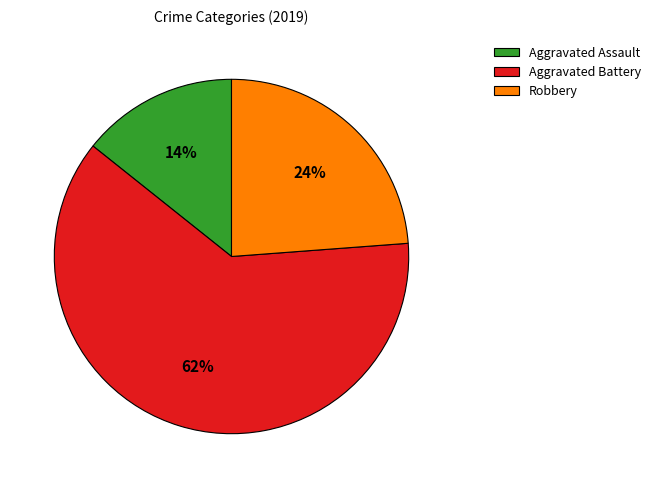

Which has a higher value, Aggravated Battery or Aggravated Assault?

Aggravated Battery